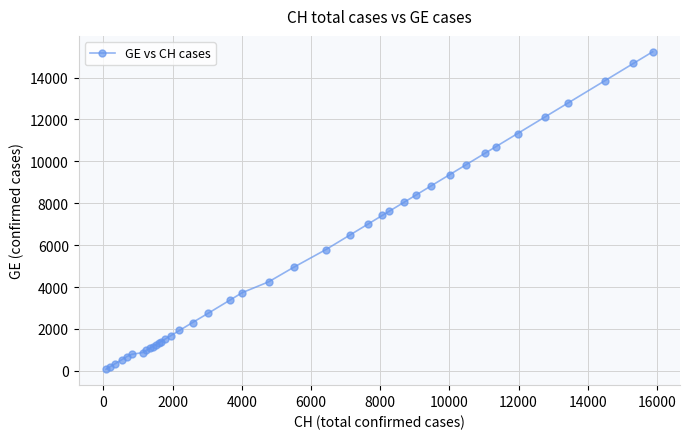

What is the average value?

5424